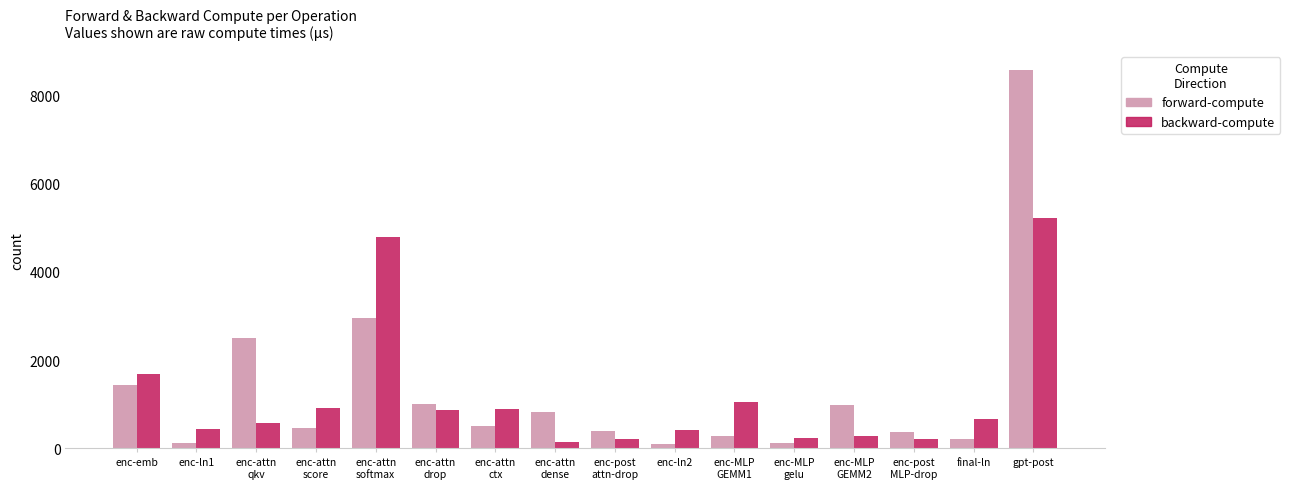

What value does the backward-compute series have at enc-ln1?

433.4